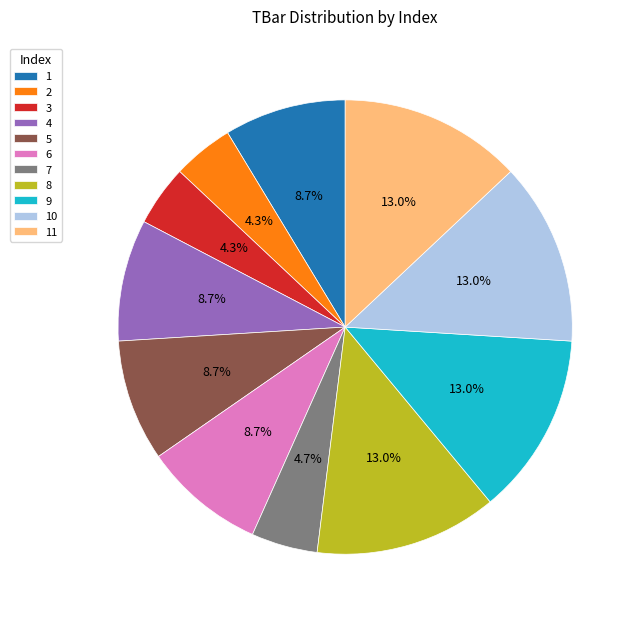

What is the total percentage of 8 and 3?

17.3%